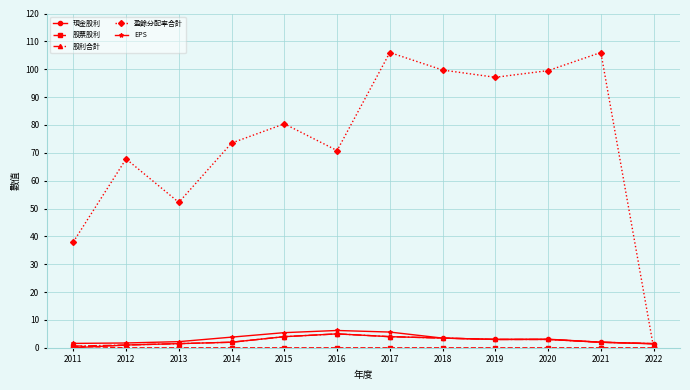

What is the highest value of the 現金股利 series?

5.0